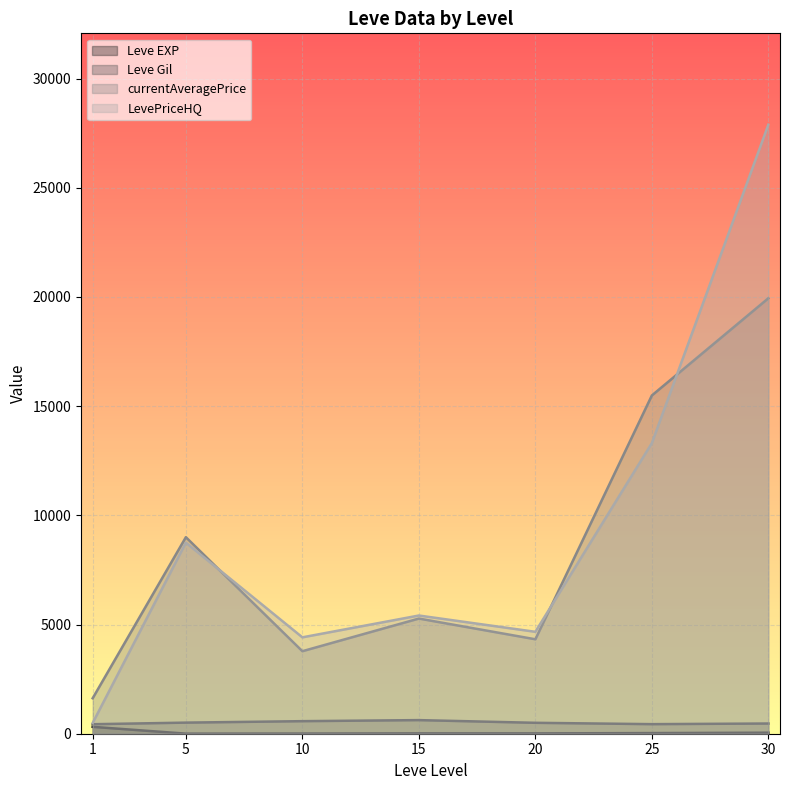

What is the average value of the currentAveragePrice series?

8490.4